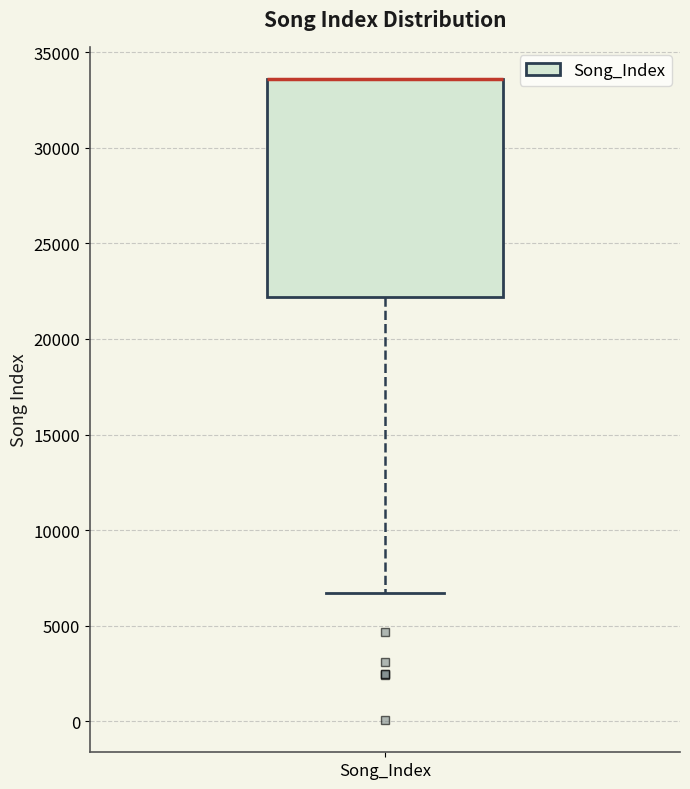

Transcribe this box plot: give where the median line is, the range the box spans, and where the two whiskers end, as read against the y-axis. The values are not printed on the chart, so give them approximately, as read against the axis.

median 33500 (drawn on the box's upper edge), box 22000 to 33500, whiskers 6500 to 33500